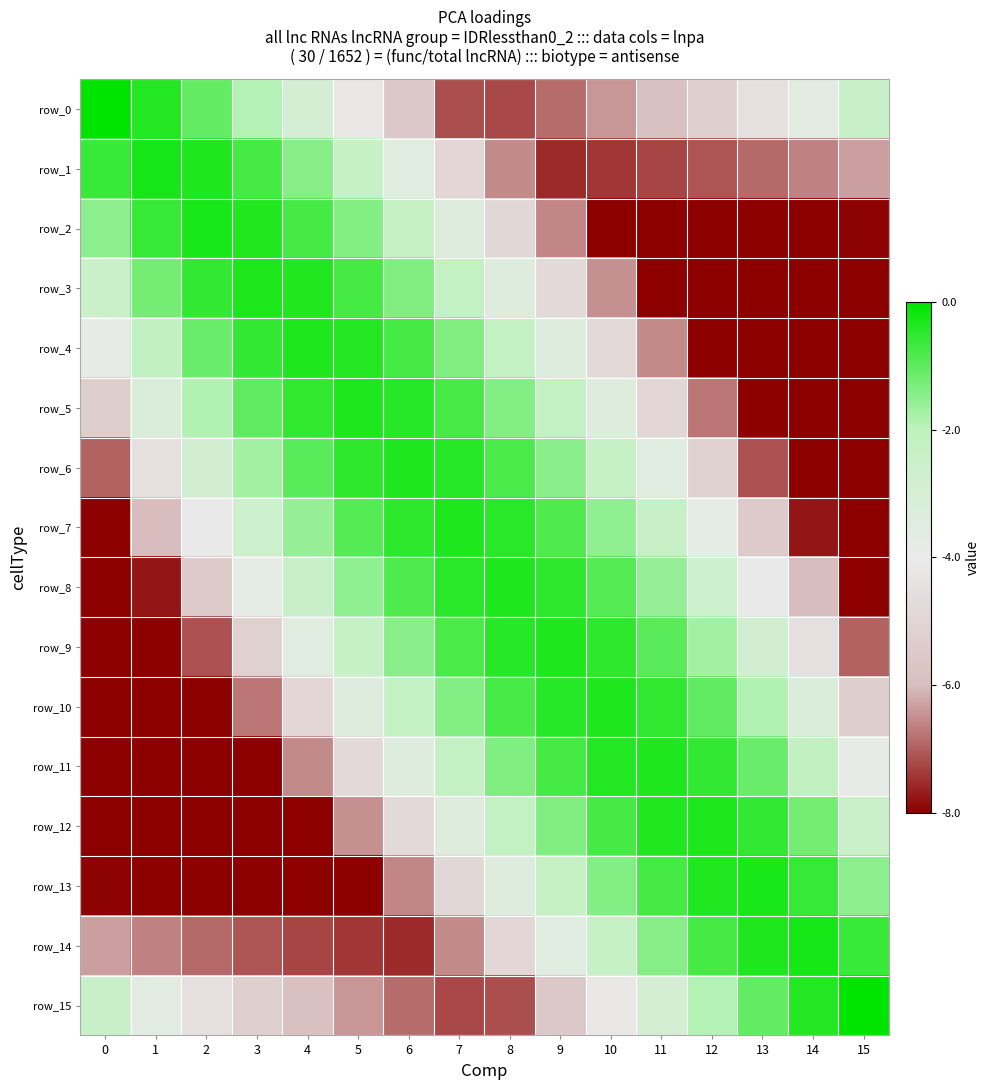

The row_11 series shows -3.3 at 14. True or false?

False